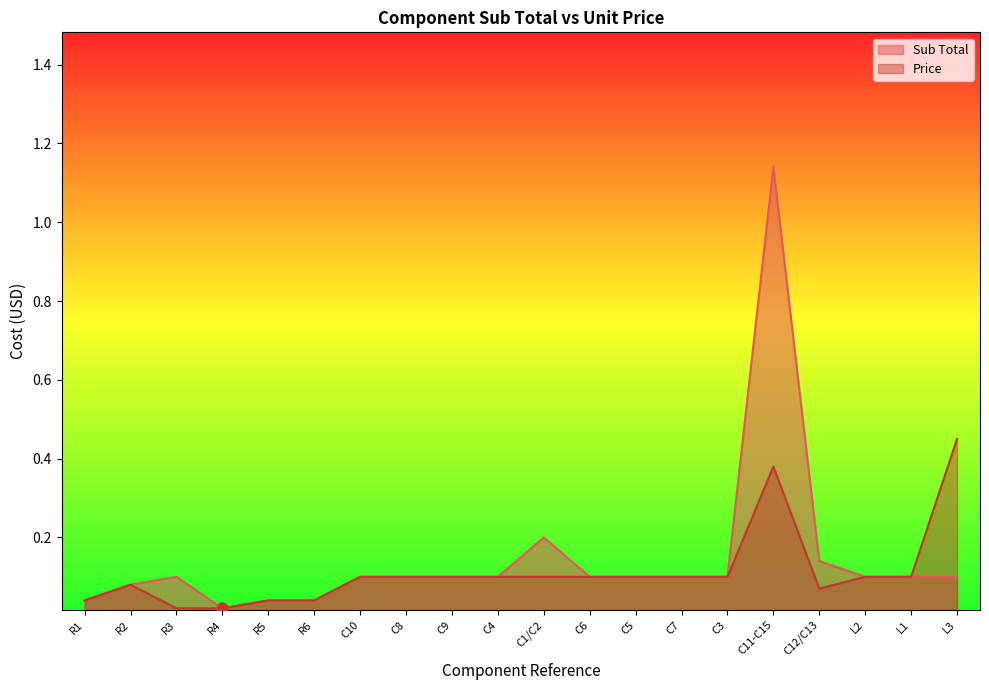

Which series has the largest Y range (max minus min)?

Sub Total